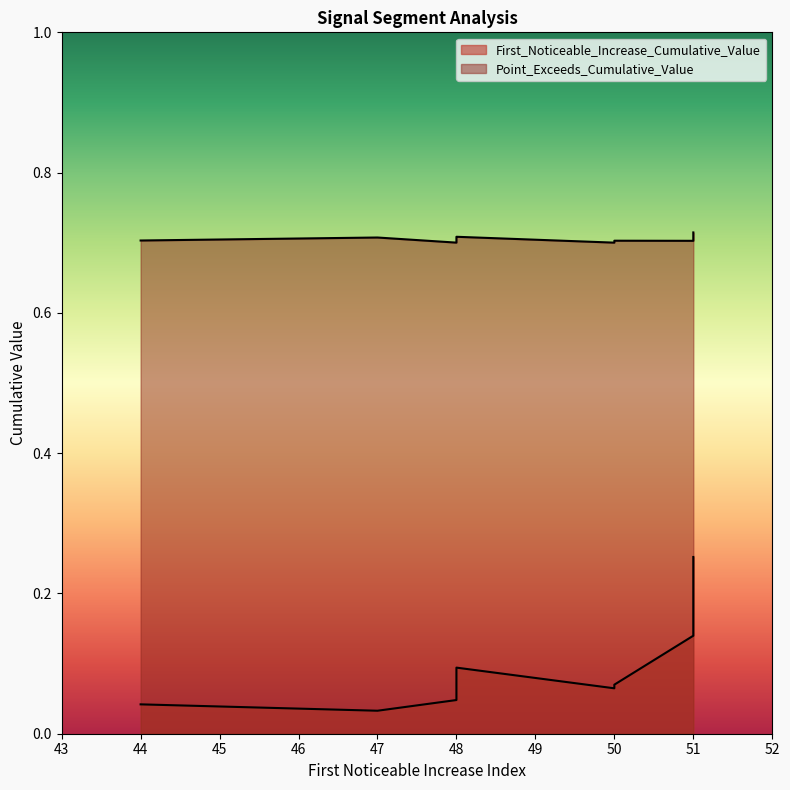

True or false: First_Noticeable_Increase_Cumulative_Value and Point_Exceeds_Cumulative_Value intersect in this chart.

False